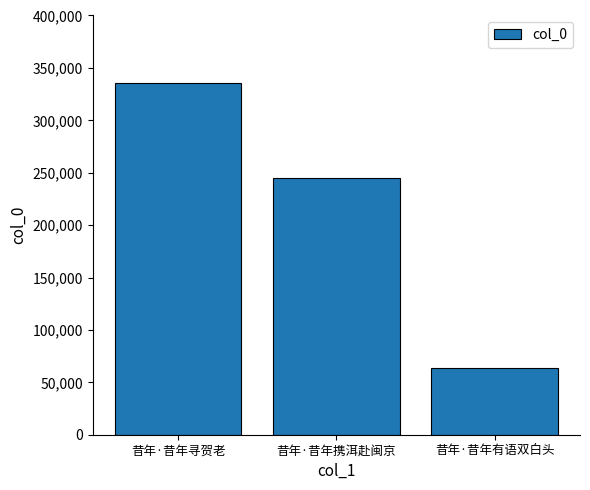

Between 昔年·昔年有语双白头 and 昔年·昔年寻贺老, which is larger?

昔年·昔年寻贺老